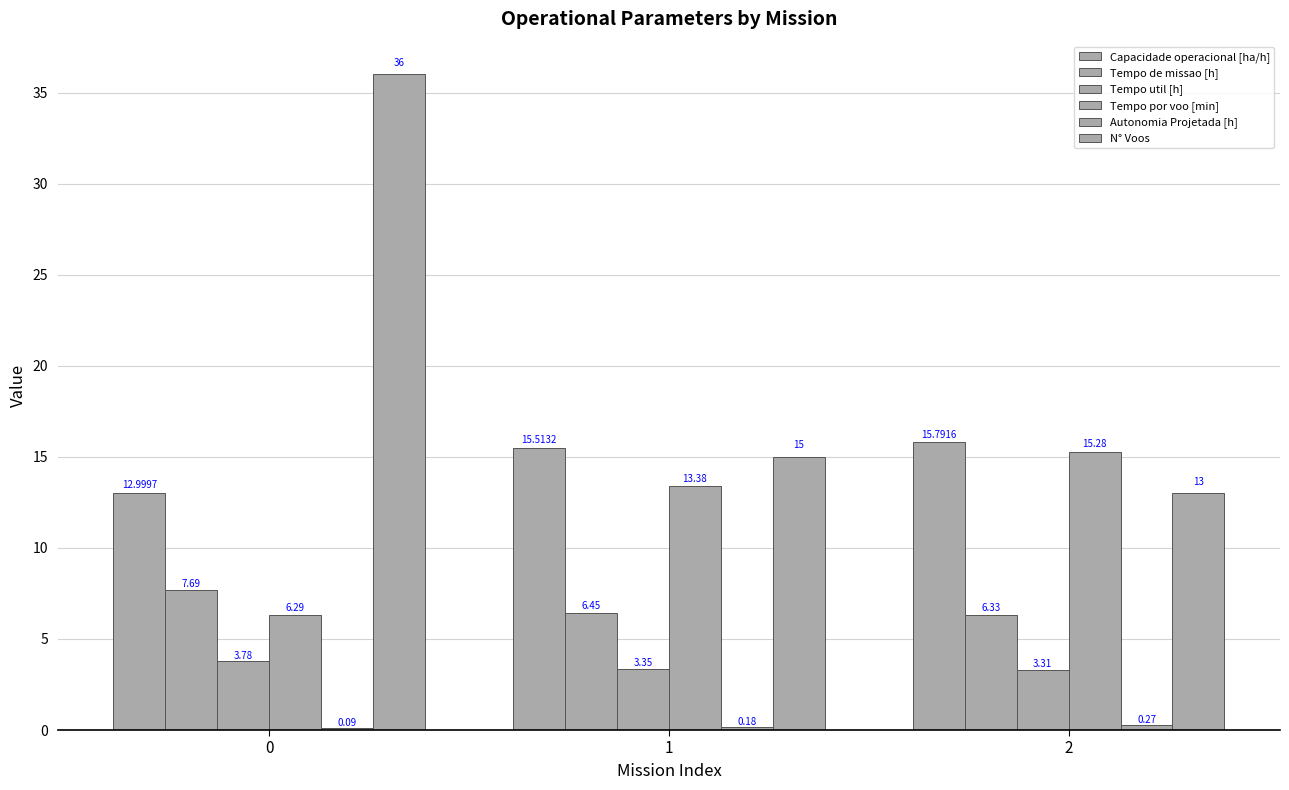

List the series in order of their peak value, highest first.

N° Voos, Capacidade operacional [ha/h], Tempo por voo [min], Tempo de missao [h], Tempo util [h], Autonomia Projetada [h]